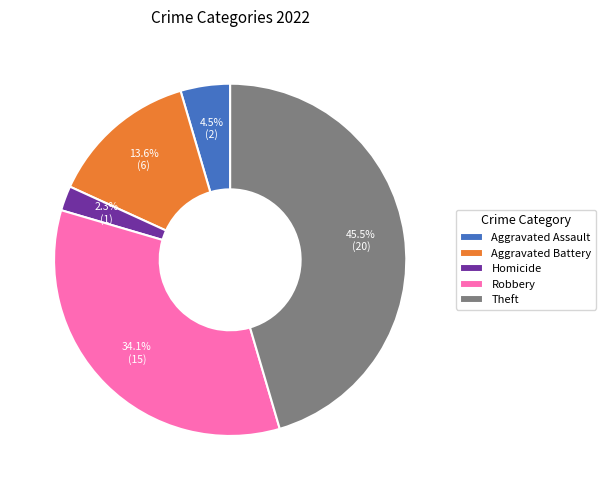

Between Theft and Aggravated Battery, which is larger?

Theft